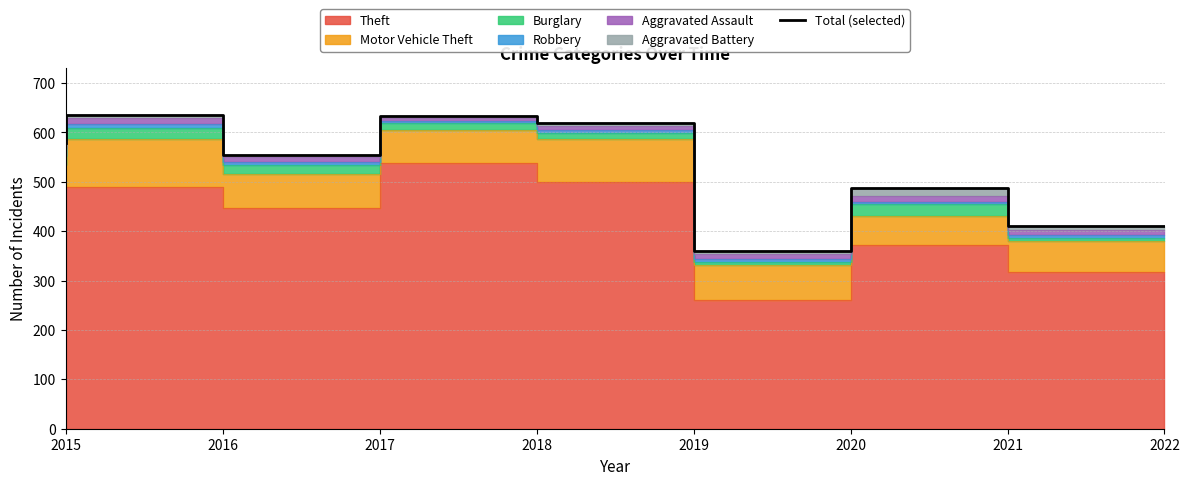

Which has a higher value, 2016 or 2020?

2016